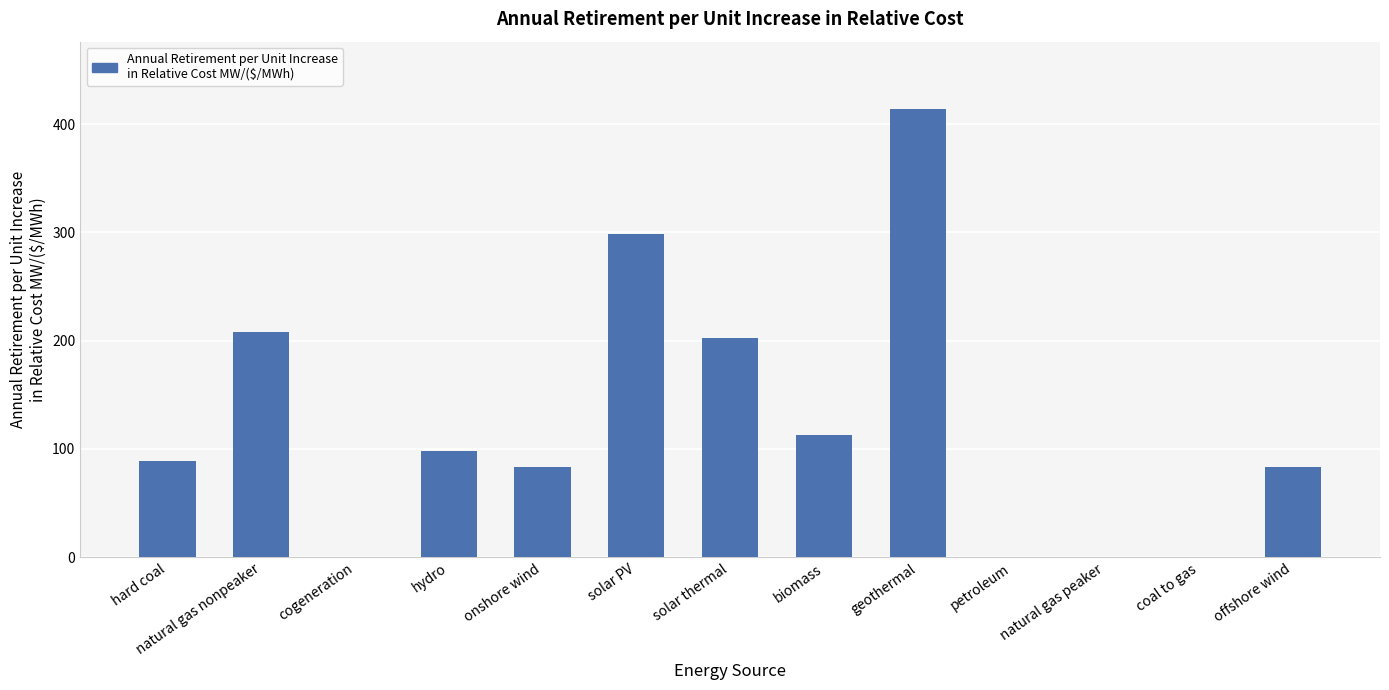

What is the change in value from solar PV to solar thermal?

-95.7